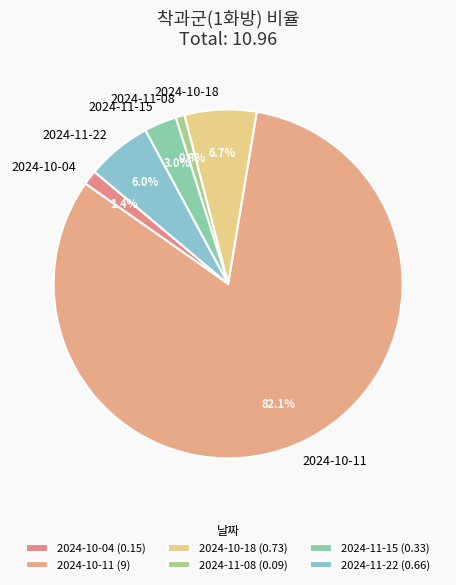

Does any single category account for the majority?

Yes